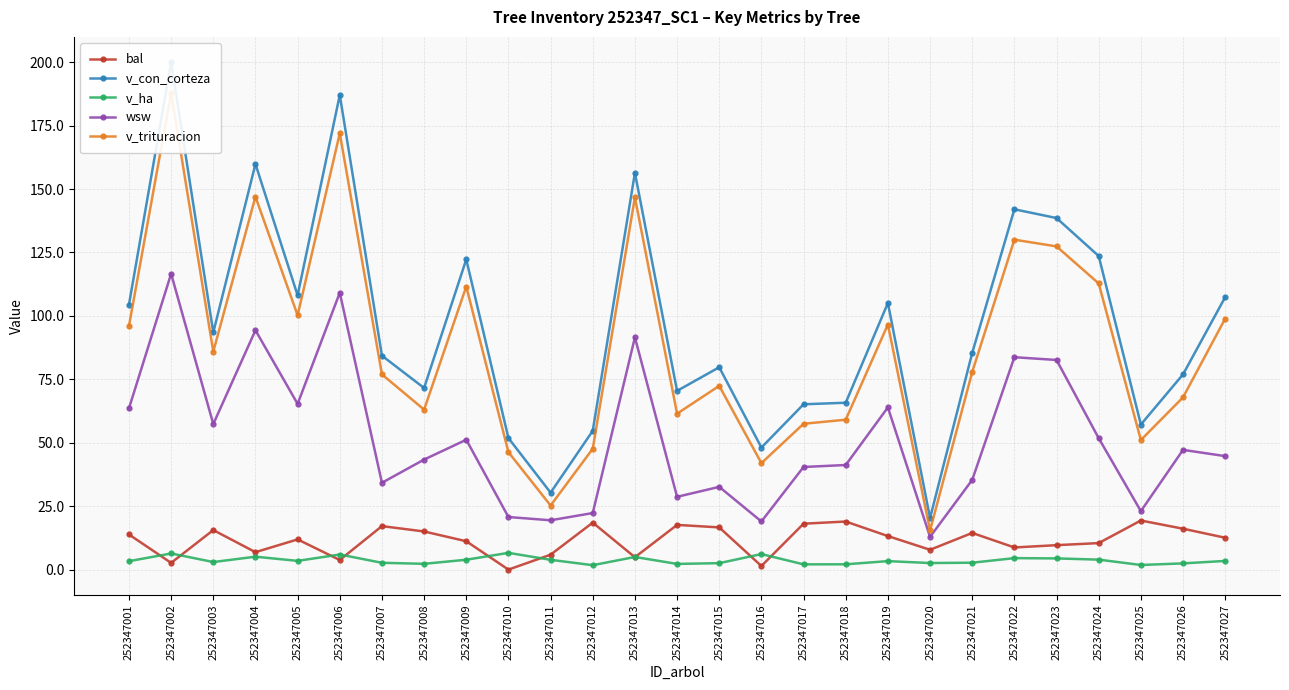

Rank the series by their maximum value, from highest to lowest.

v_con_corteza, v_trituracion, wsw, bal, v_ha